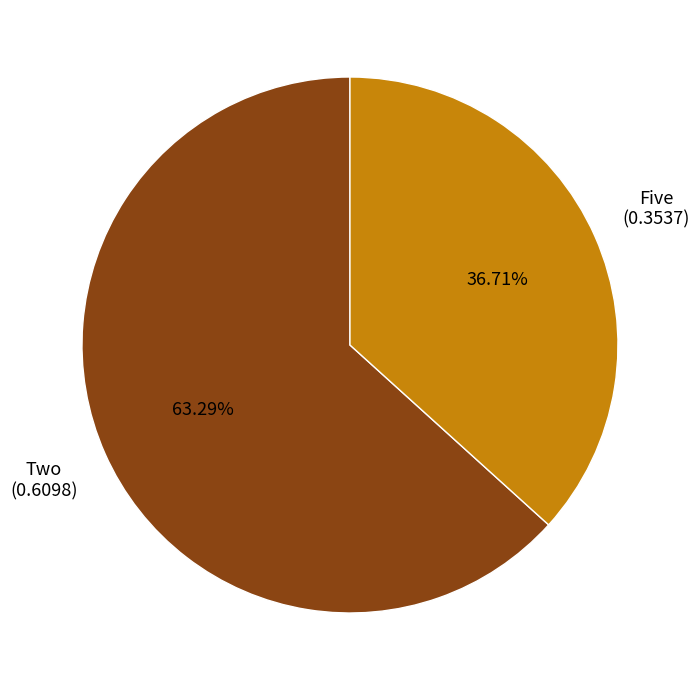

To the nearest percent, what is the difference between the largest and smallest slice percentages?

27%